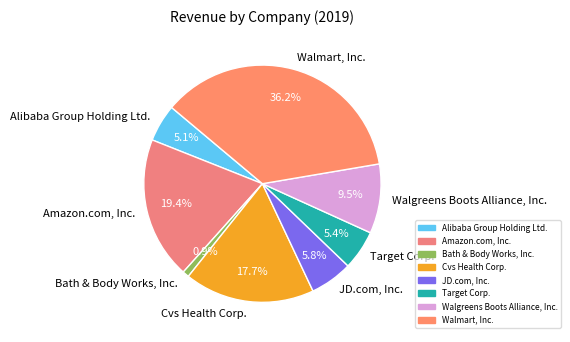

Approximately how many times larger is the value at Cvs Health Corp. compared to Walmart, Inc.?

0.5